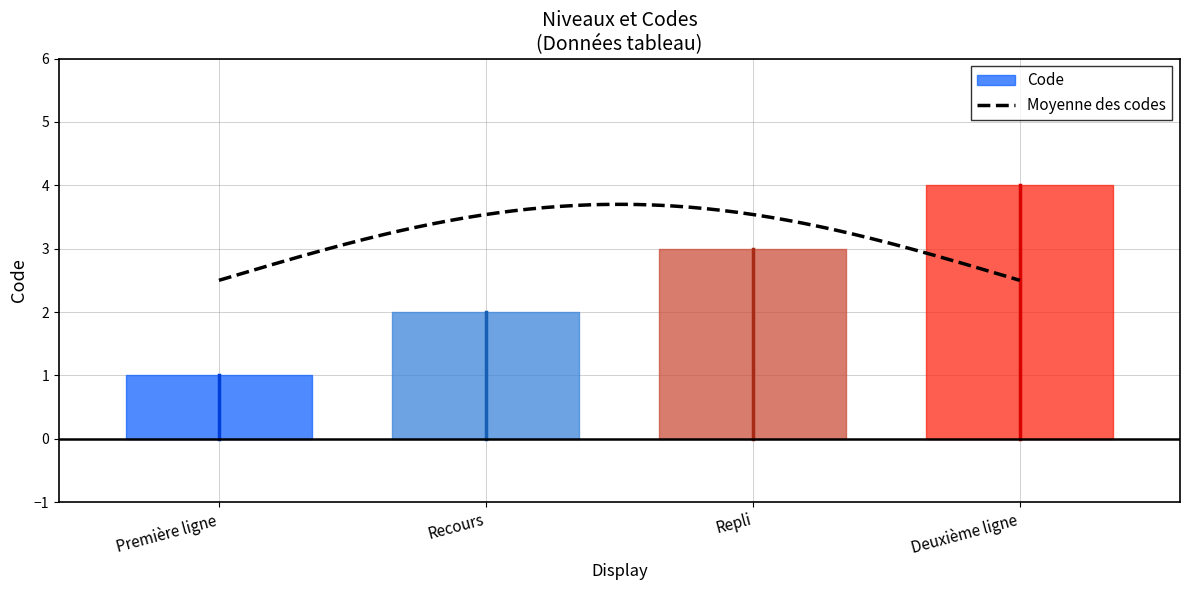

Count the values in the range 2 to 4.

3